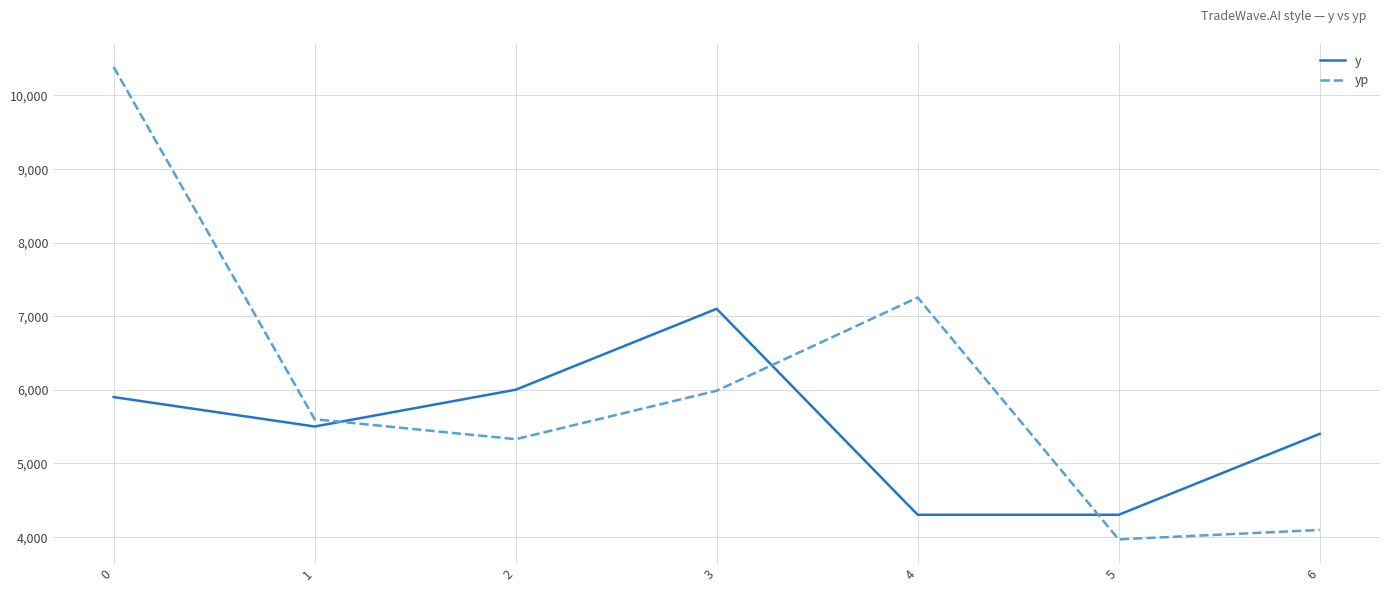

Is this an area chart (filled region under the line)?

No